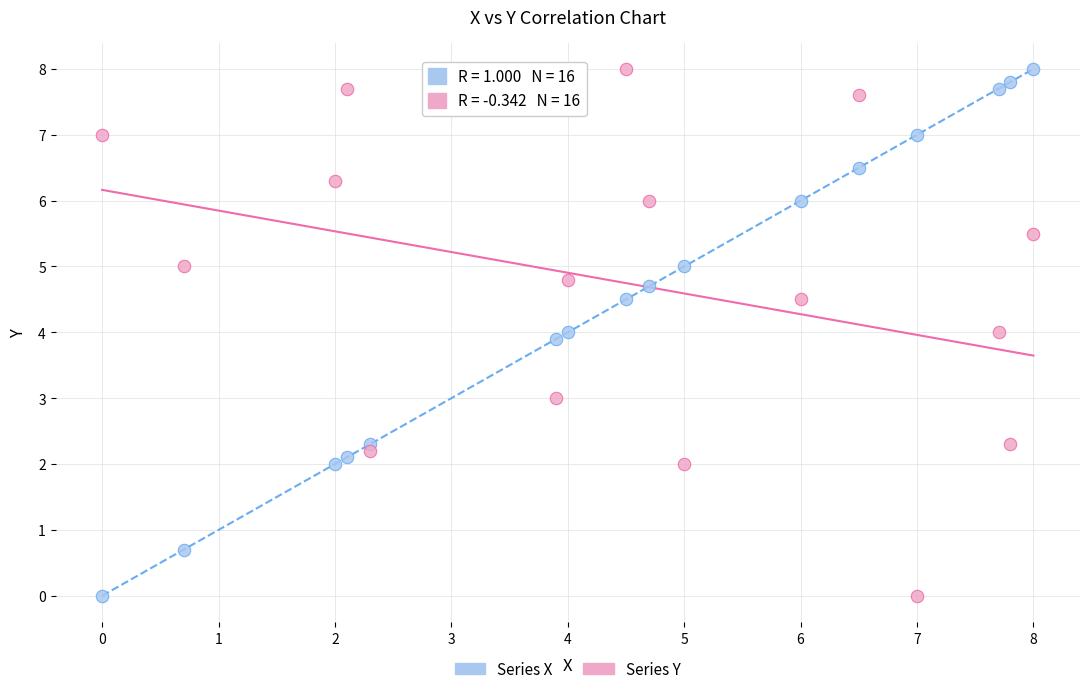

Across all data points, what is the range of Y values (max minus min)?

8.0